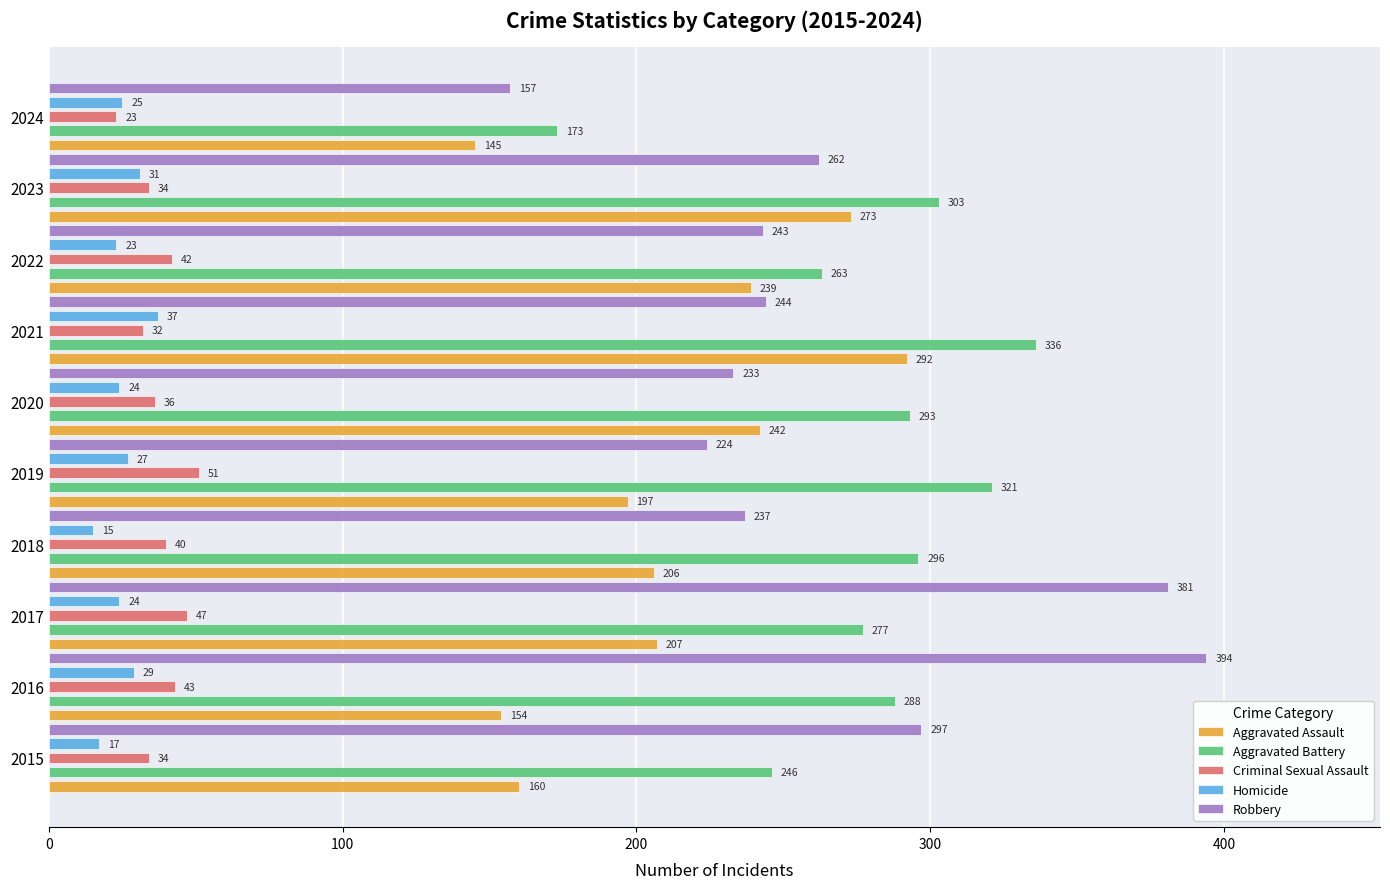

At how many categories does at least one series exceed 325?

3